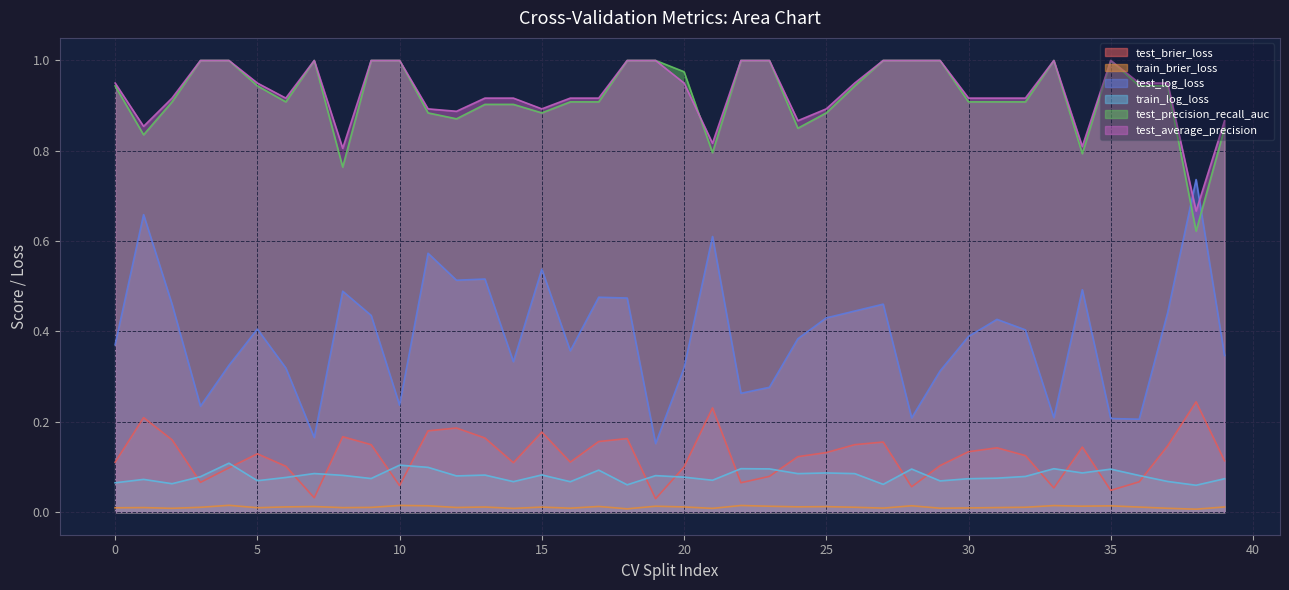

What is the label of the 11th point from the right?

29